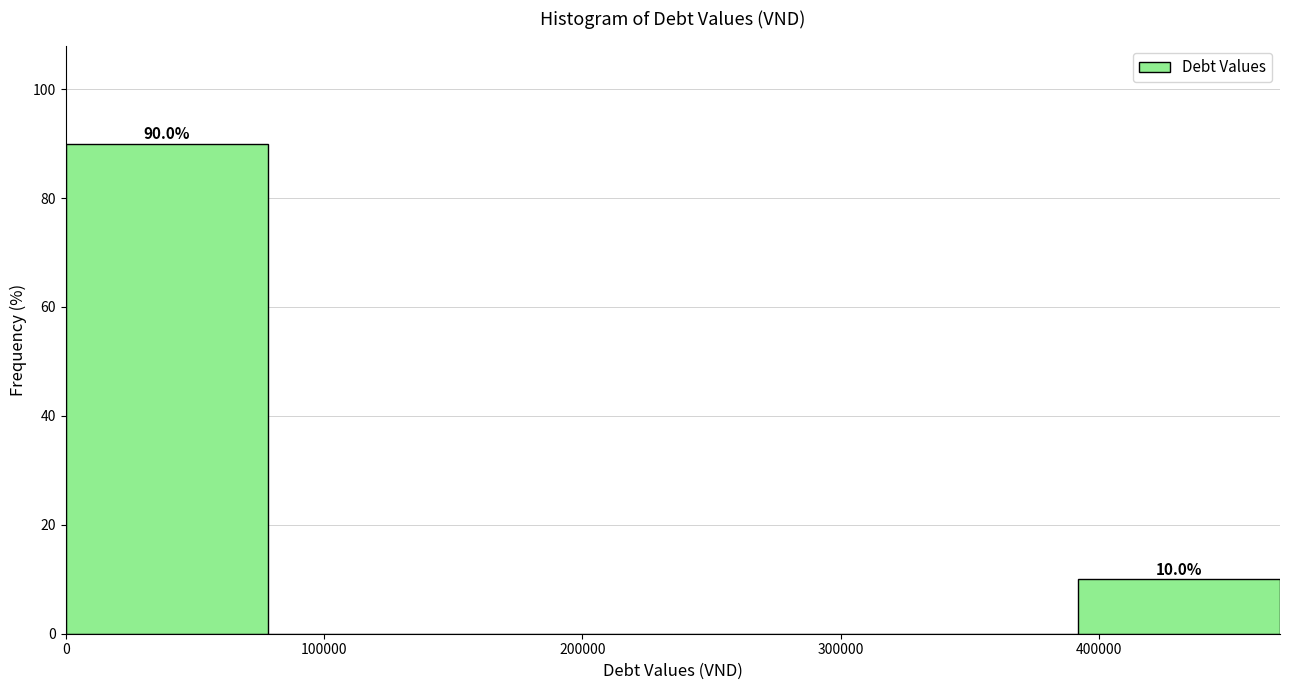

Over which range of the x-axis is the bar tallest?

0 to 80000